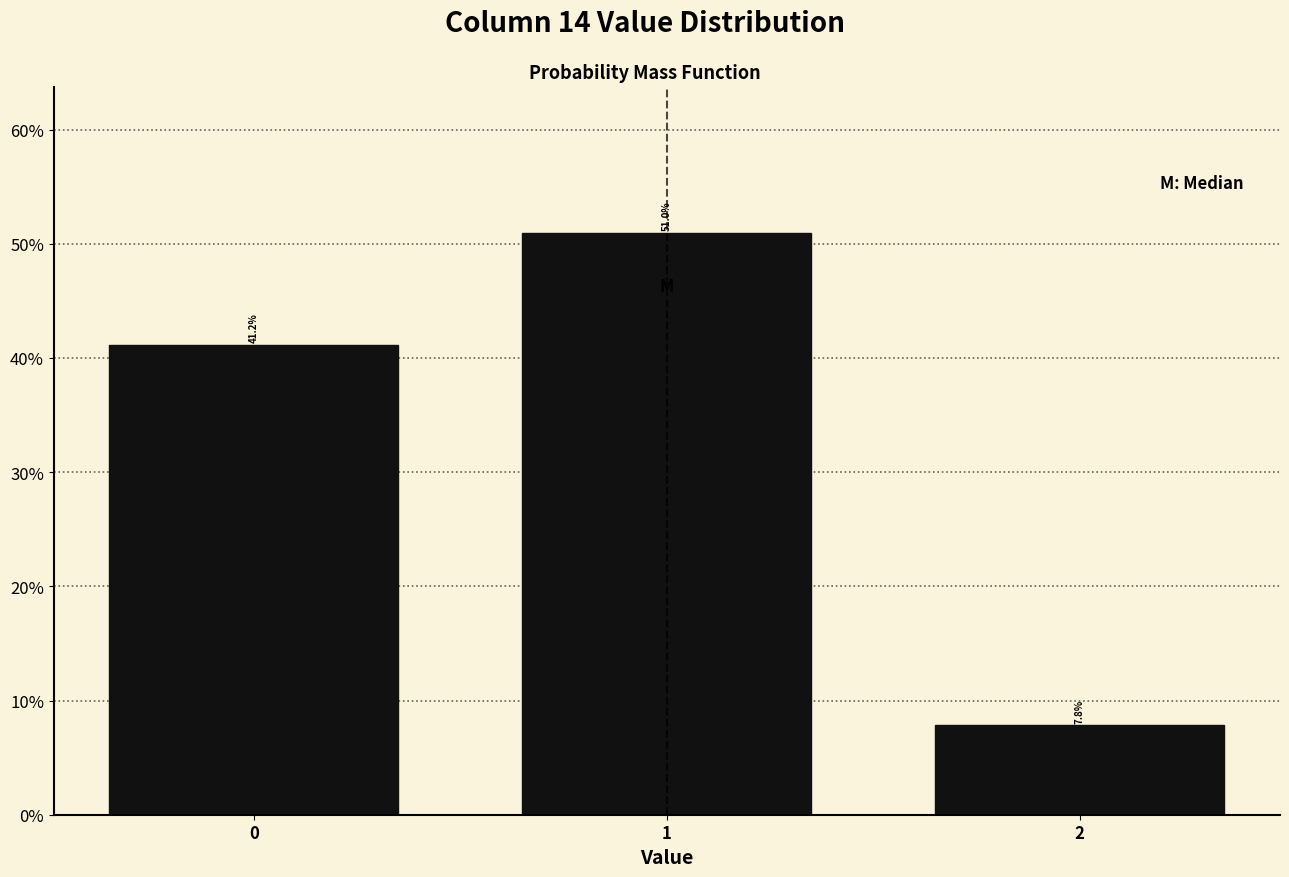

Does the chart contain any negative values?

No